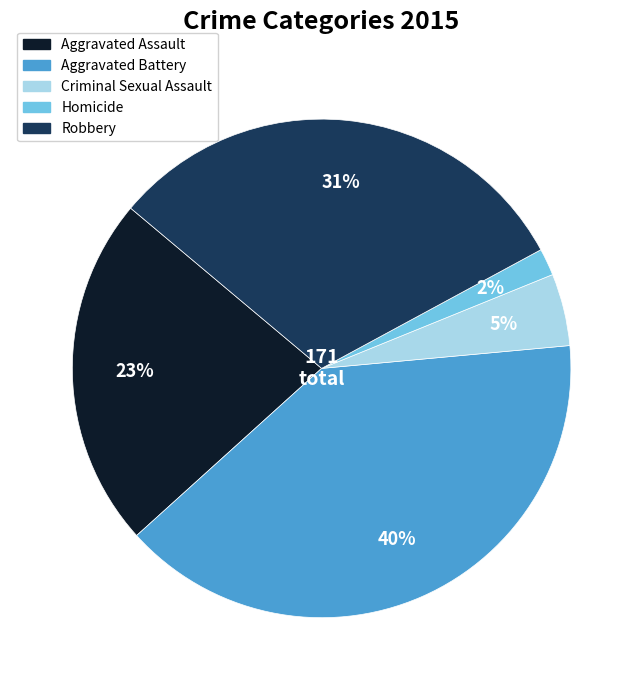

How many segments does this pie chart have?

5